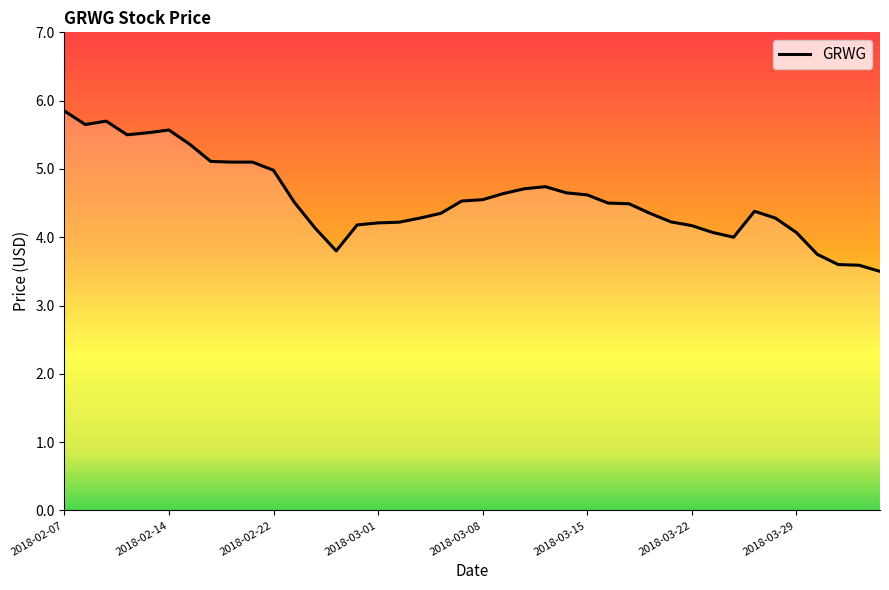

What is the minimum value shown in the chart?

3.5